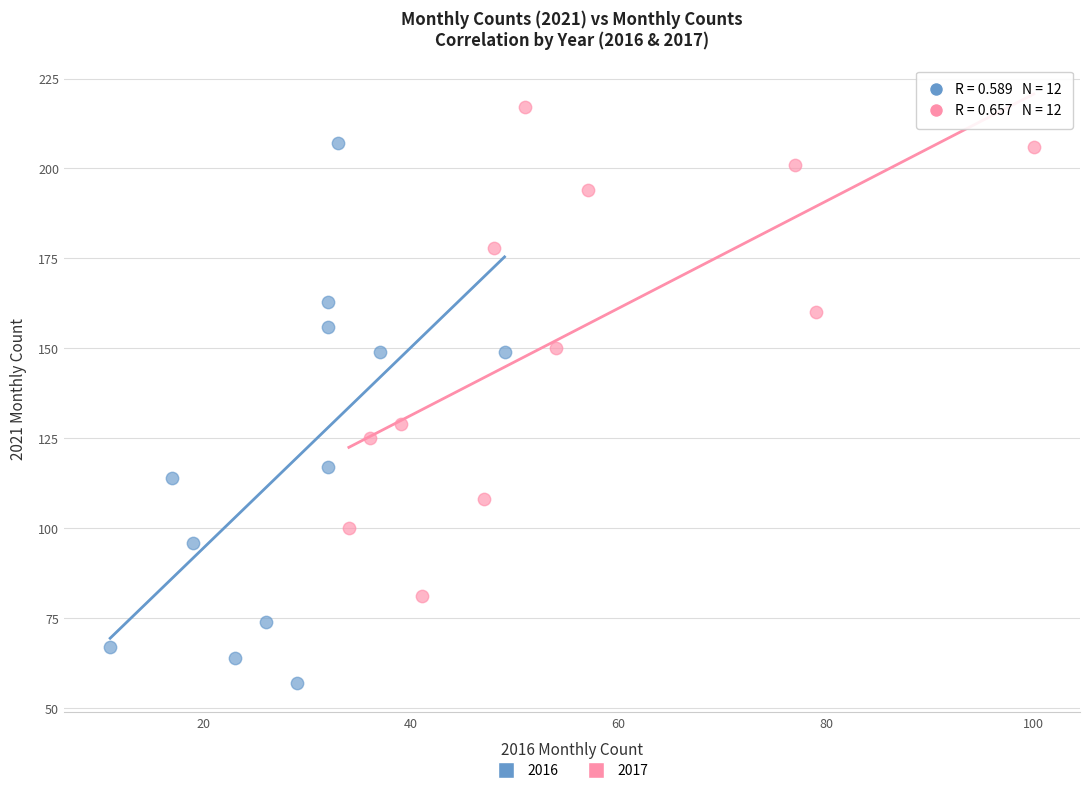

Which series reaches the maximum Y coordinate?

2017